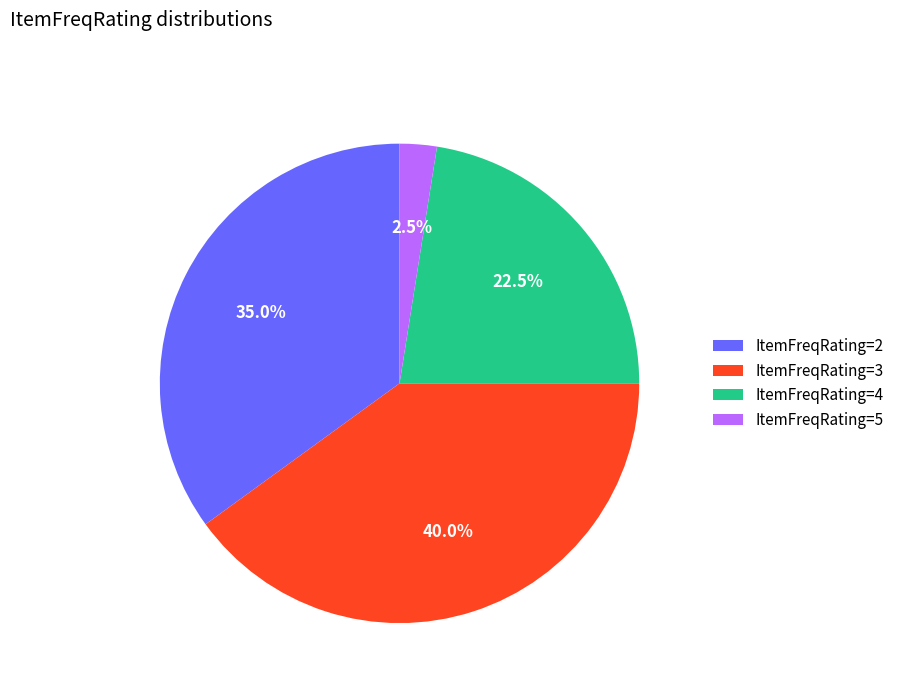

How many segments does this pie chart have?

4